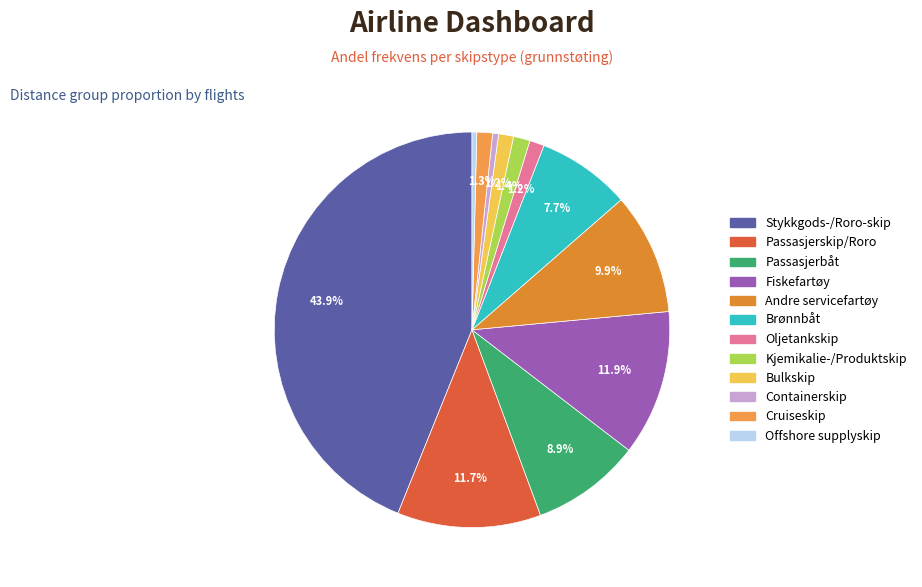

Rank the categories by value from highest to lowest.

Stykkgods-/Roro-skip, Fiskefartøy, Passasjerskip/Roro, Andre servicefartøy, Passasjerbåt, Brønnbåt, Kjemikalie-/Produktskip, Cruiseskip, Bulkskip, Oljetankskip, Containerskip, Offshore supplyskip